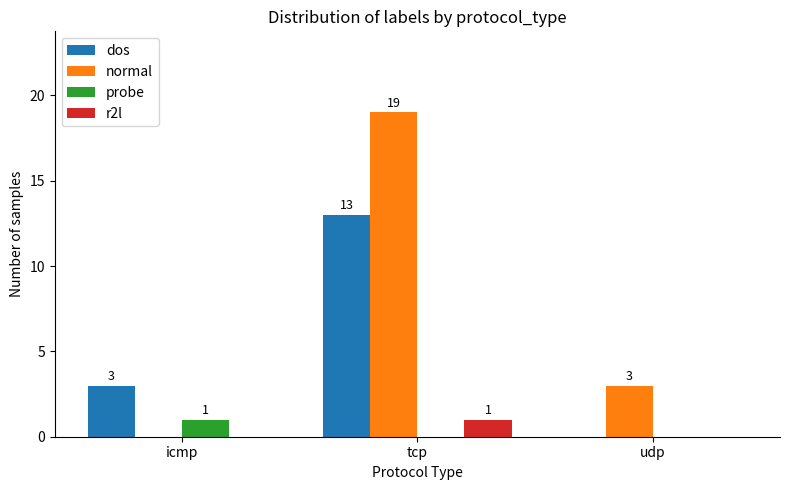

How many groups of bars are there?

3